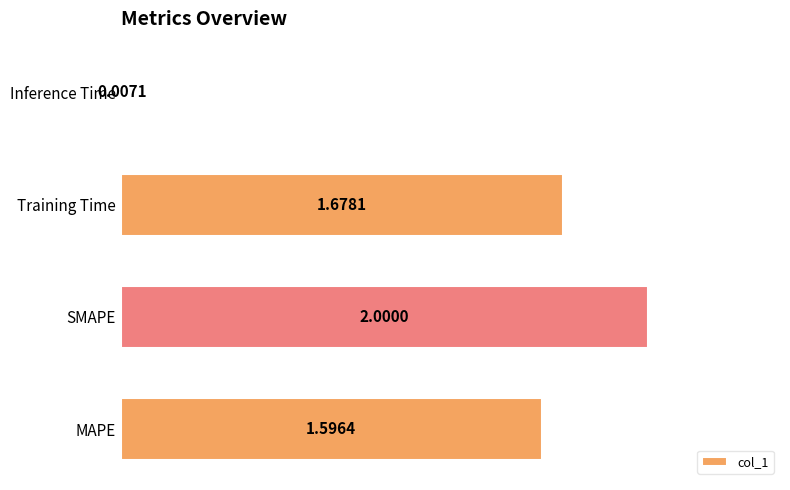

Between SMAPE and MAPE, which is larger?

SMAPE